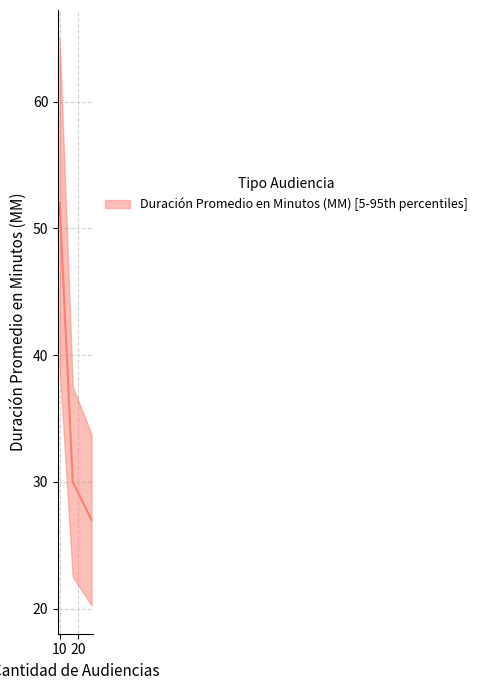

How many lines are shown in the chart?

1